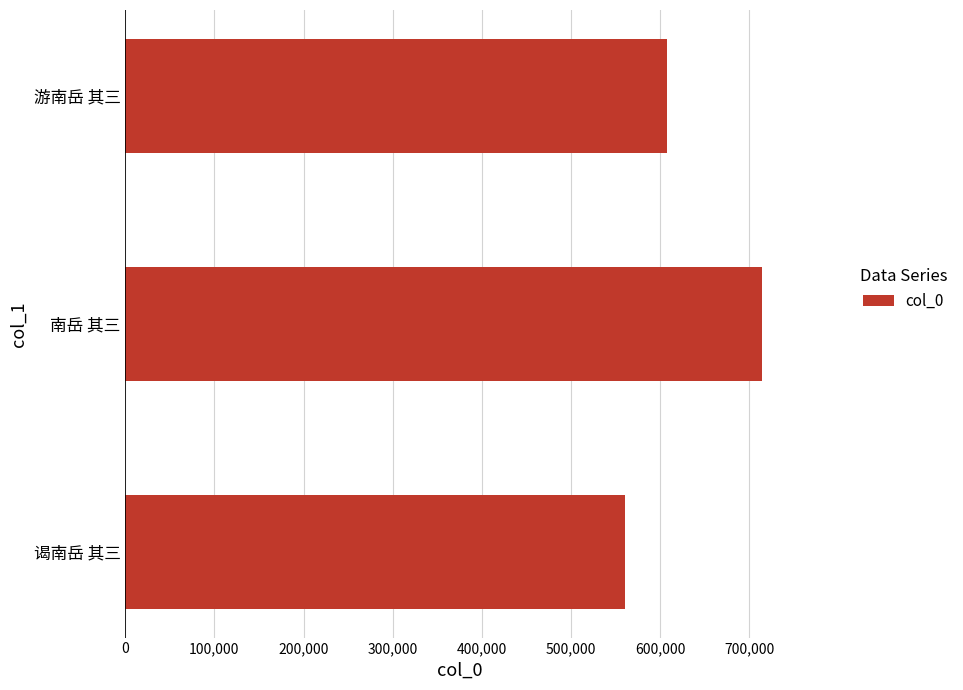

What is the difference between the maximum and minimum values?

153447